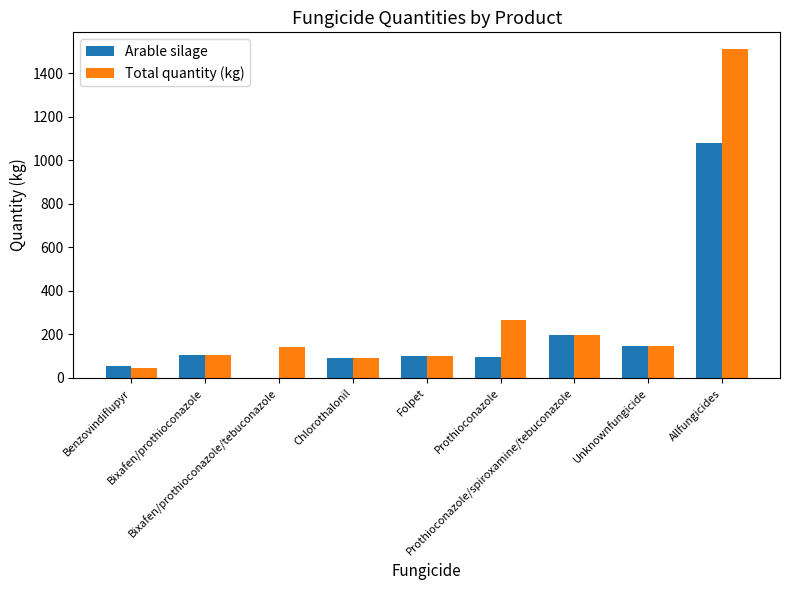

Which series has the largest total across all categories?

Total quantity (kg)